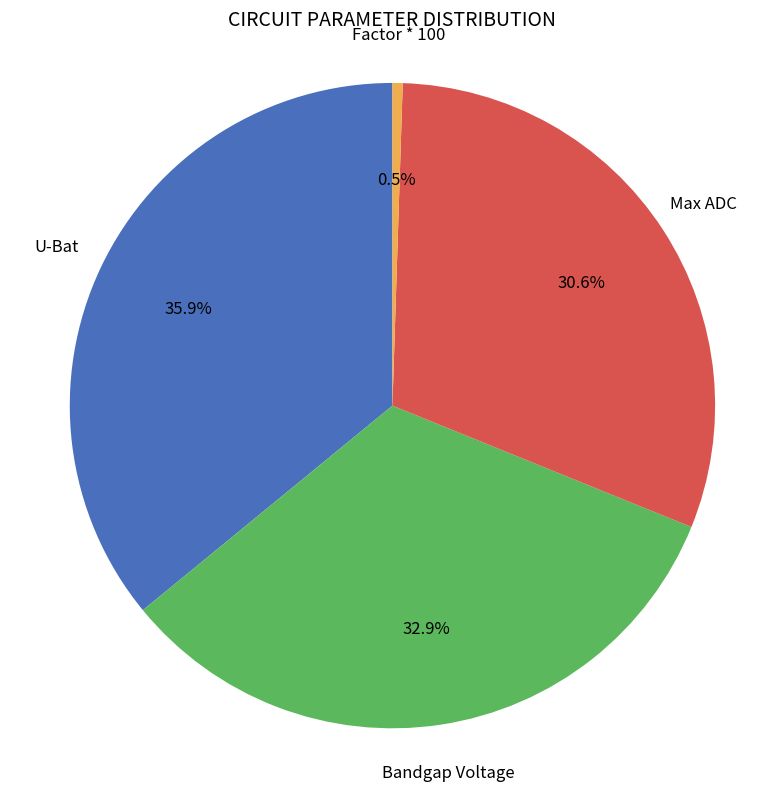

Does any single category account for the majority?

No